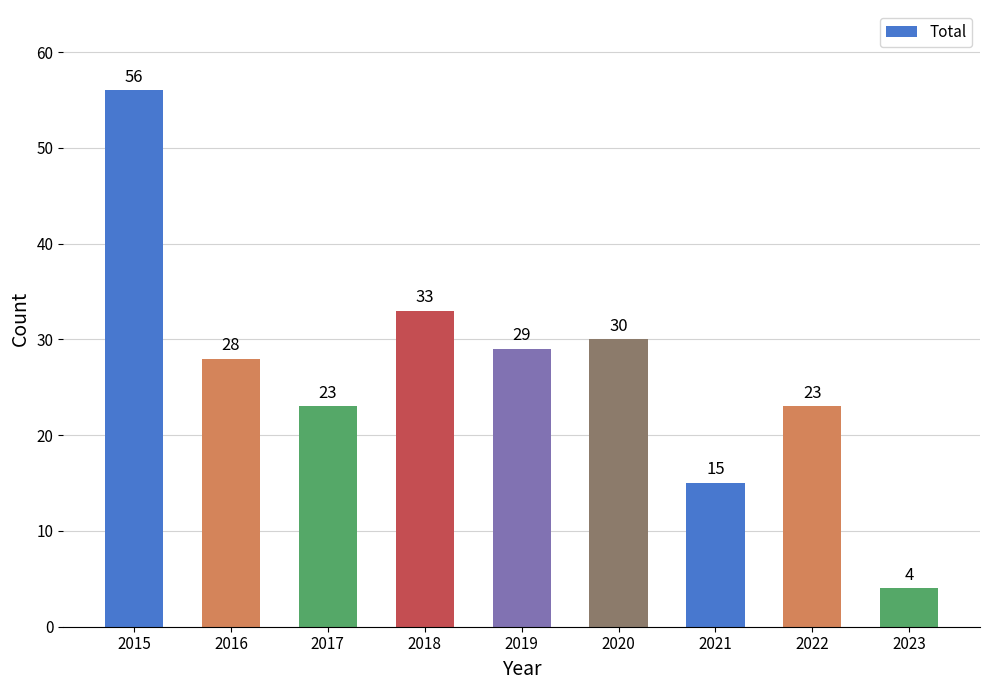

Which category has the highest value across all series?

2015